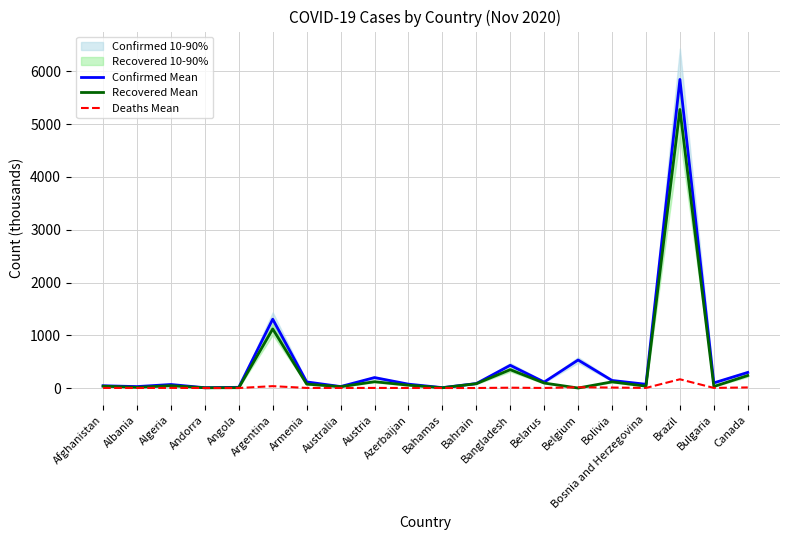

What is the label of the 19th point from the right?

Albania